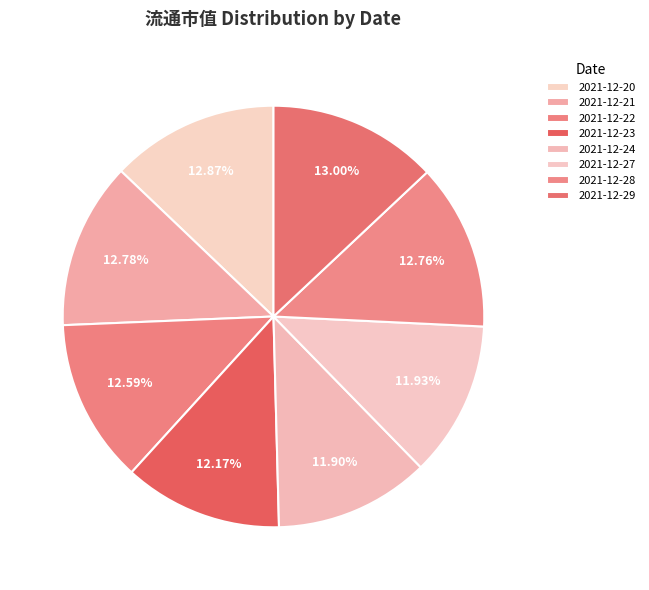

How many slices are in this pie chart?

8